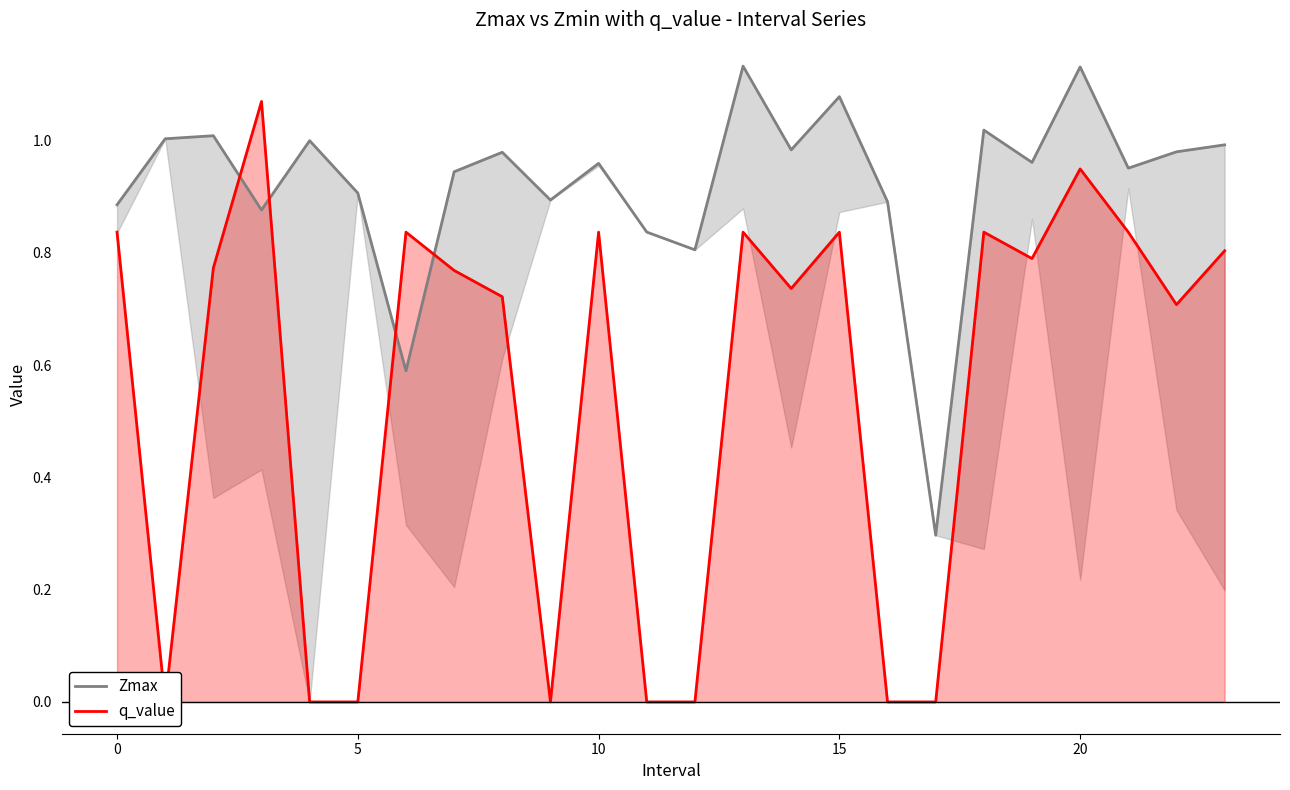

At which category is the sum across all series the highest?

20